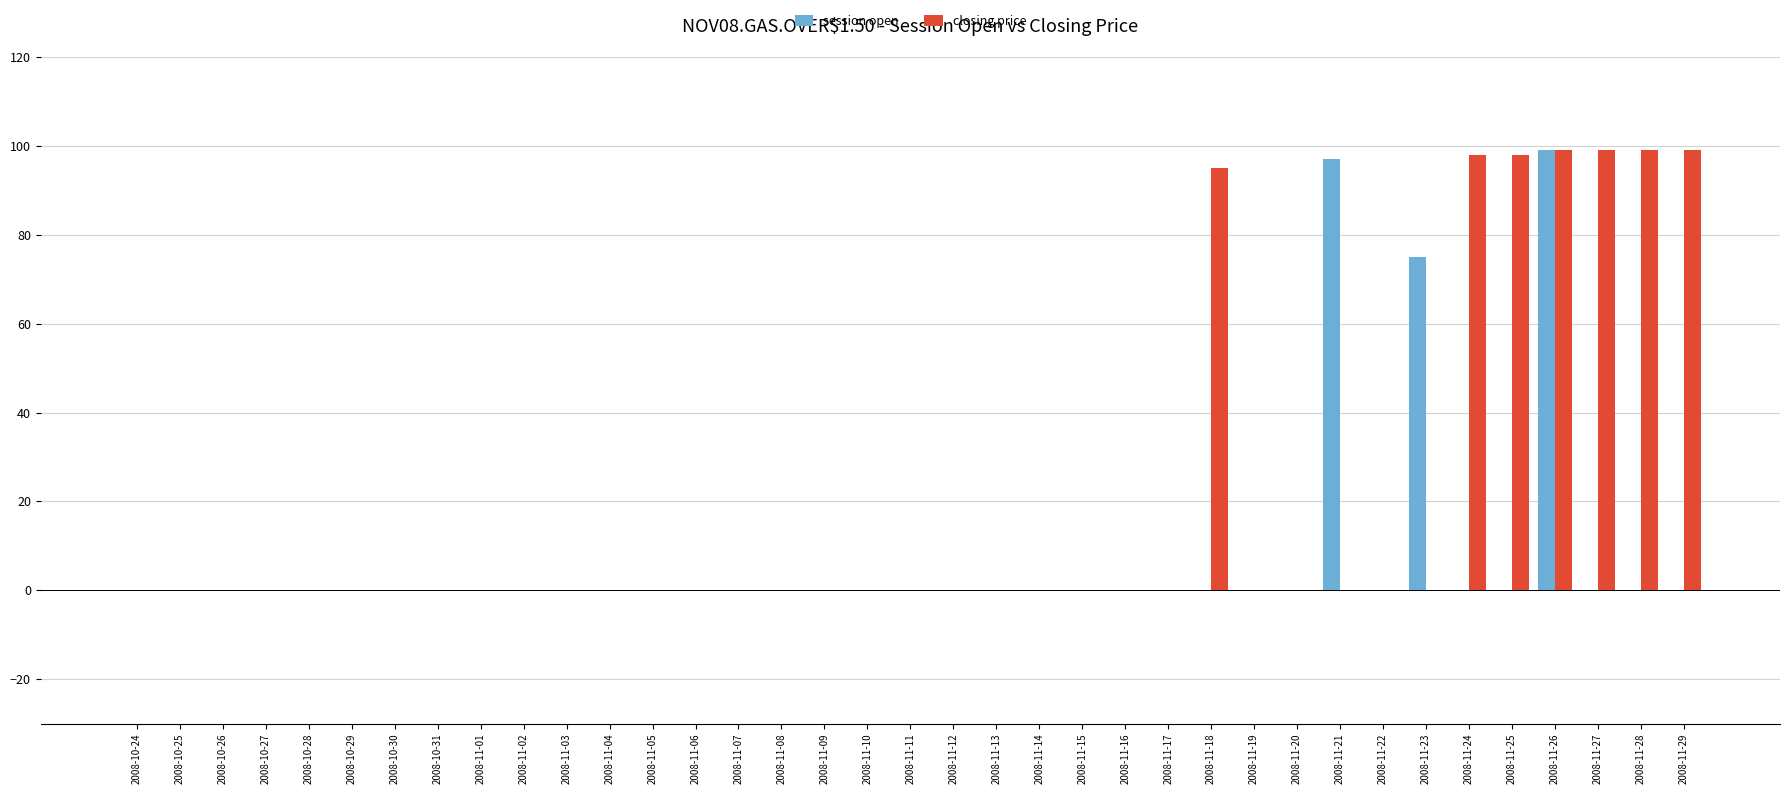

Reading right to left, transcribe all the data shown in this chart.

session open: 0.0	0.0	0.0	99.1	0.0	0.0	75.0	0.0	97.0	0.0	0.0	0.0	0.0	0.0	0.0	0.0	0.0	0.0	0.0	0.0	0.0	0.0	0.0	0.0	0.0	0.0	0.0	0.0	0.0	0.0	0.0	0.0	0.0	0.0	0.0	0.0	0.0
closing price: 99.1	99.1	99.1	99.1	98.0	98.0	0.0	0.0	0.0	0.0	0.0	95.0	0.0	0.0	0.0	0.0	0.0	0.0	0.0	0.0	0.0	0.0	0.0	0.0	0.0	0.0	0.0	0.0	0.0	0.0	0.0	0.0	0.0	0.0	0.0	0.0	0.0